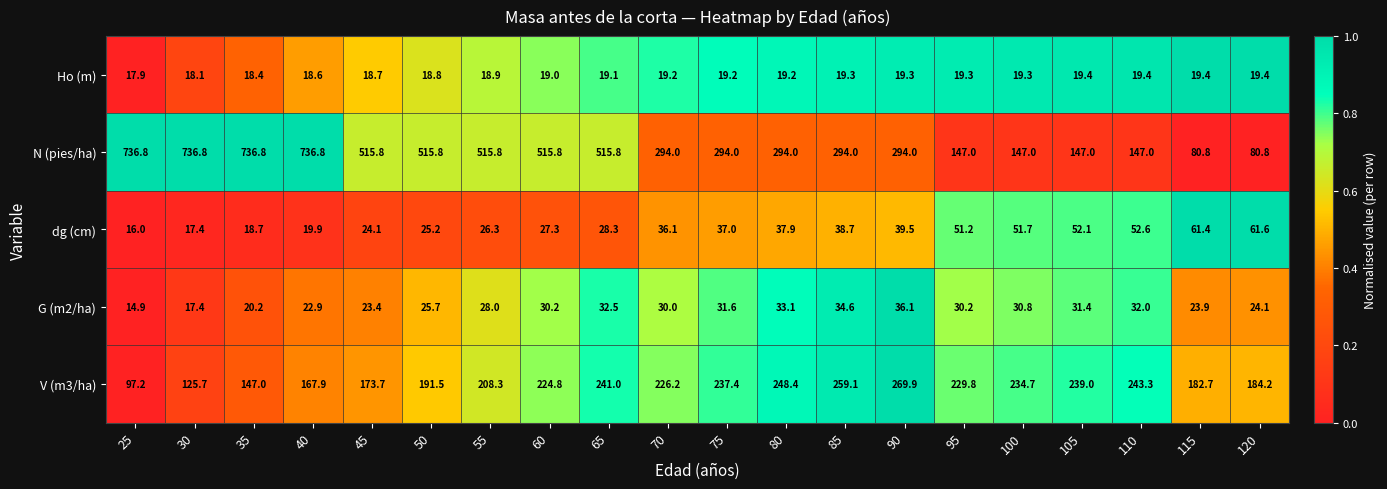

Count the number of data series in this chart.

5